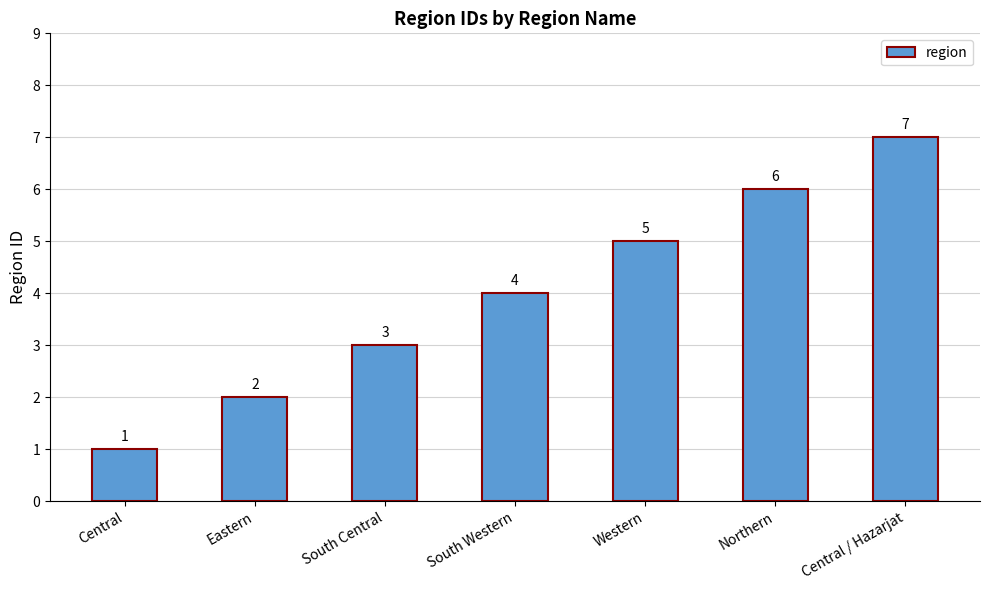

What is the label of the 2nd bar from the right?

Northern